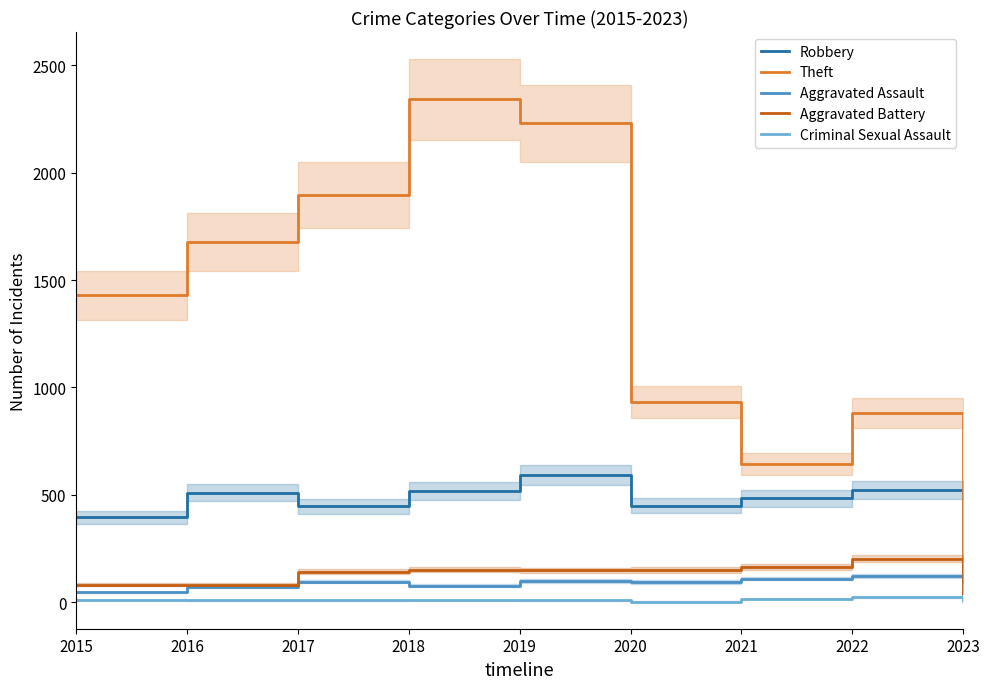

Reading left to right, extract all data points from this chart.

Robbery: 395	510	446	519	591	450	484	521	97
Theft: 1429	1676	1896	2341	2230	930	642	880	167
Aggravated Assault: 46	71	95	77	98	94	110	121	39
Aggravated Battery: 82	82	142	152	148	150	163	202	43
Criminal Sexual Assault: 12	8	8	11	8	3	14	23	6